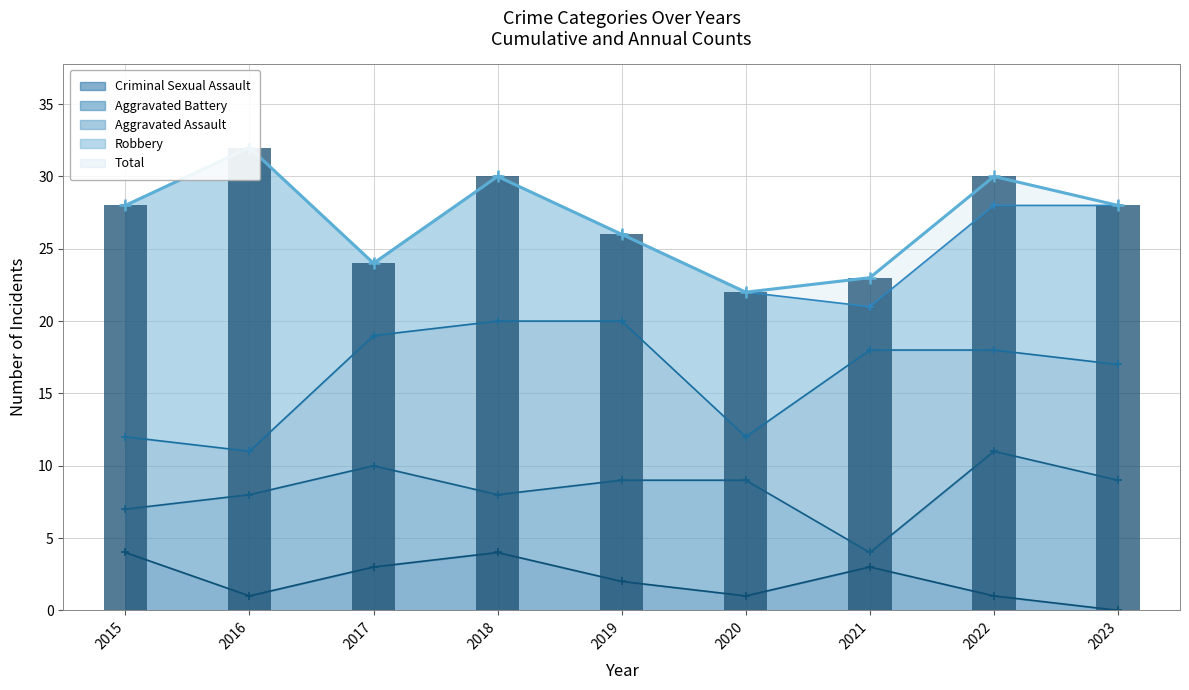

Between 2018 and 2020, which series saw the biggest shift?

Aggravated Assault